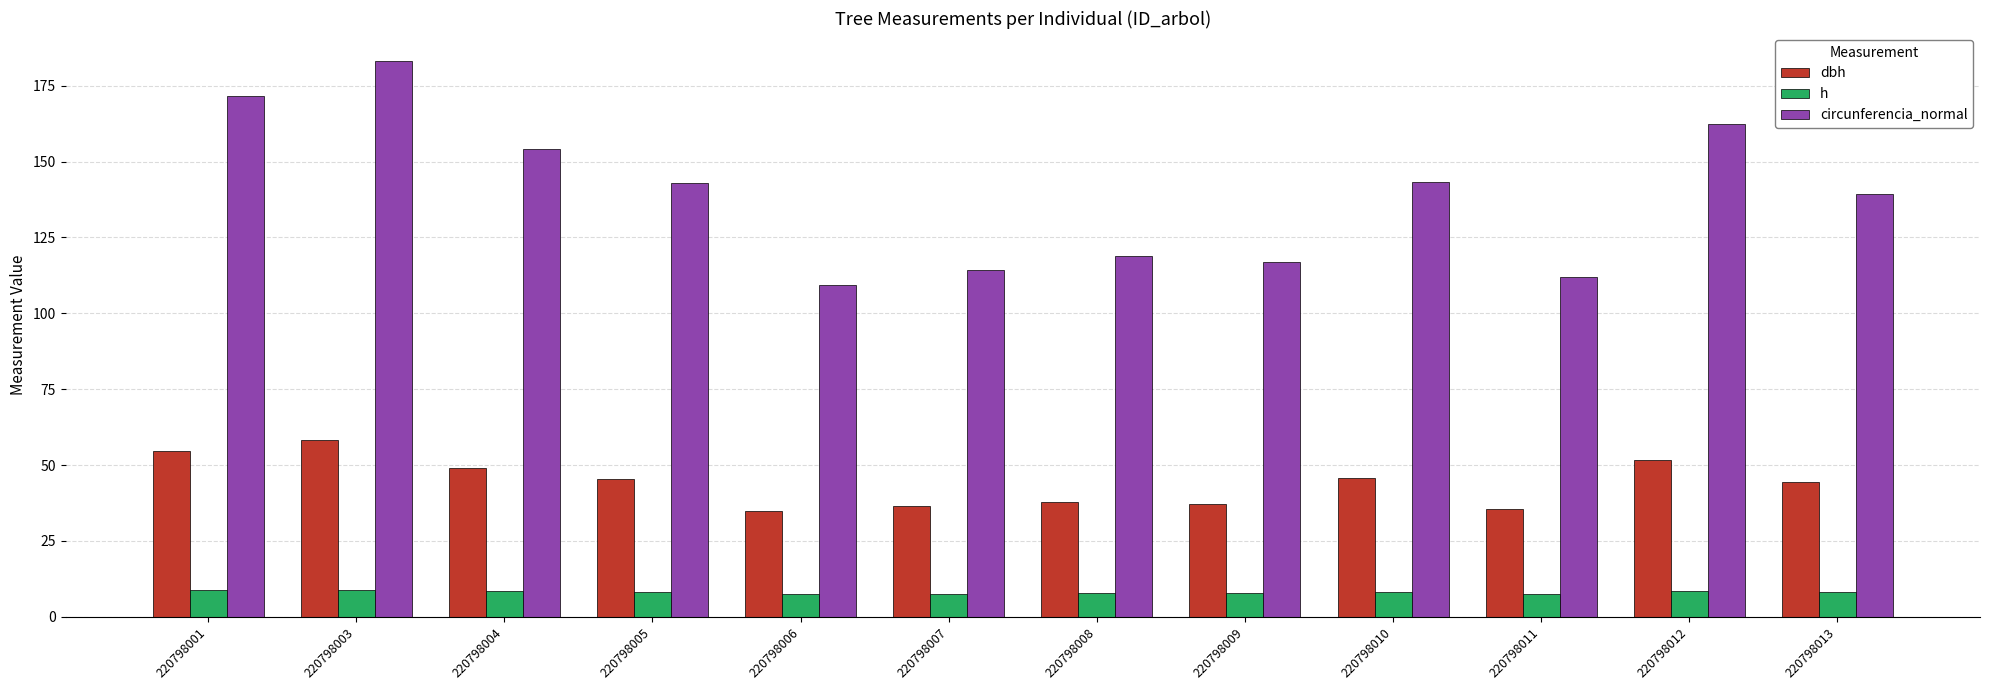

Count the number of categories in the chart.

12